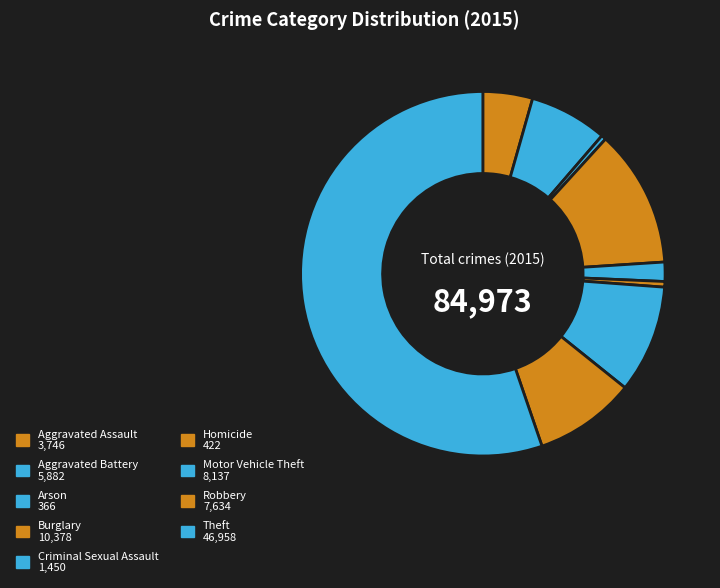

Which slice represents more than half of the pie?

Theft